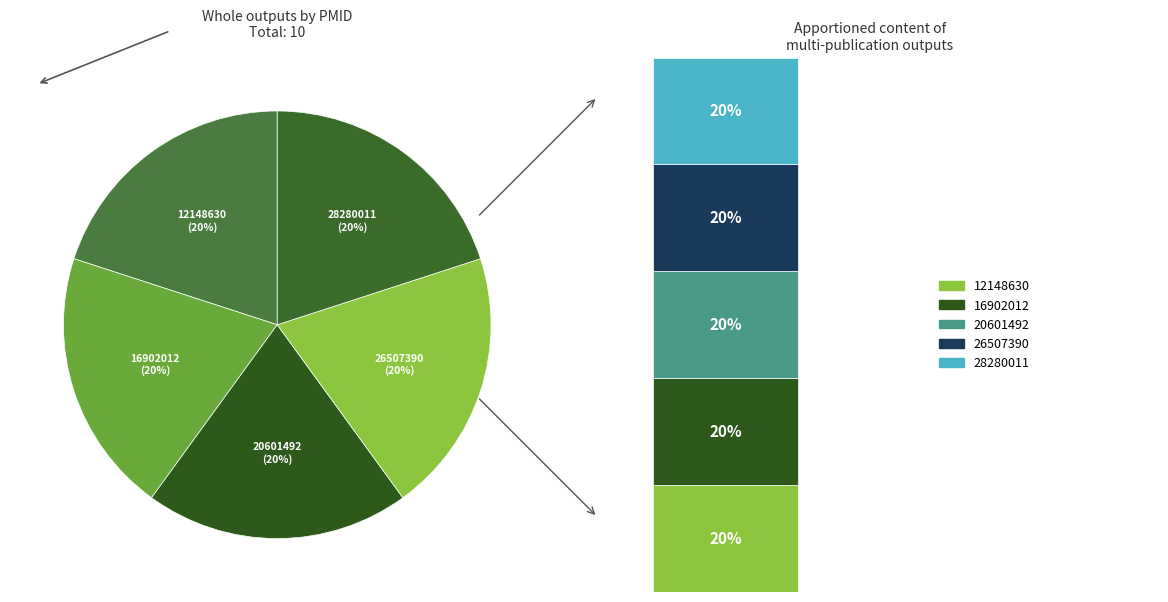

What percentage is NOT represented by 20601492?

80.0%